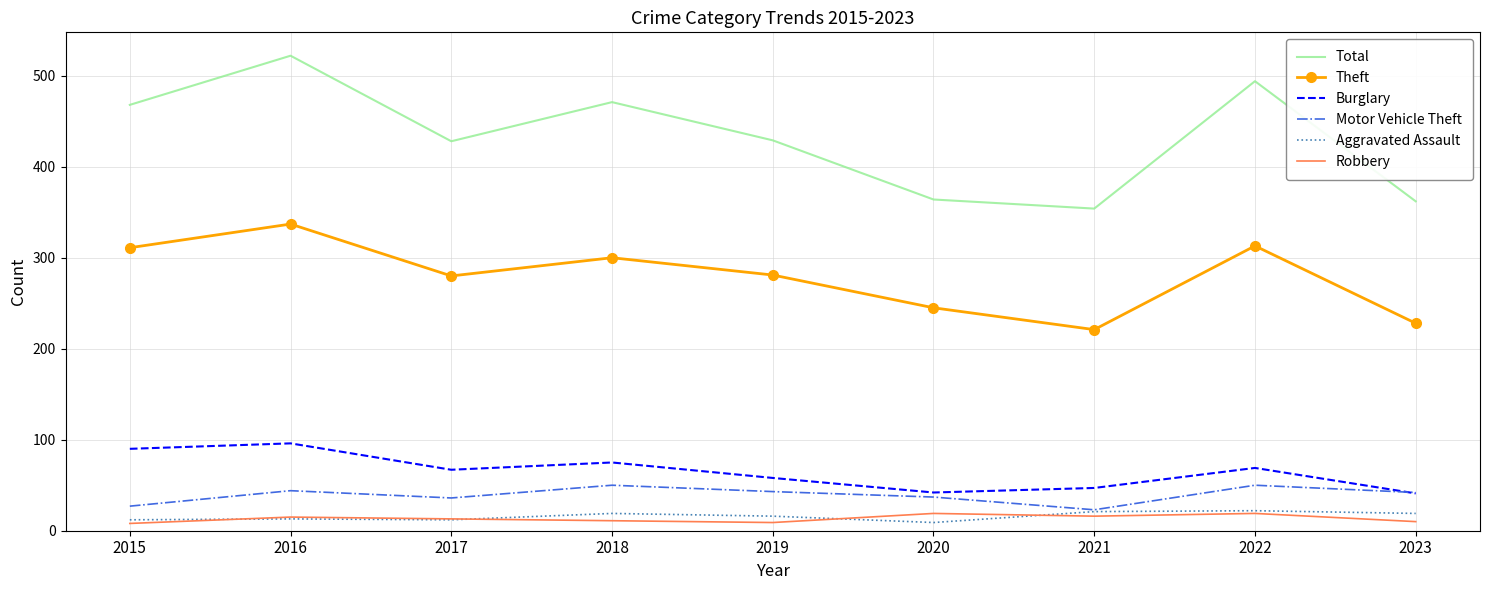

Which category has the highest value across all series?

2016